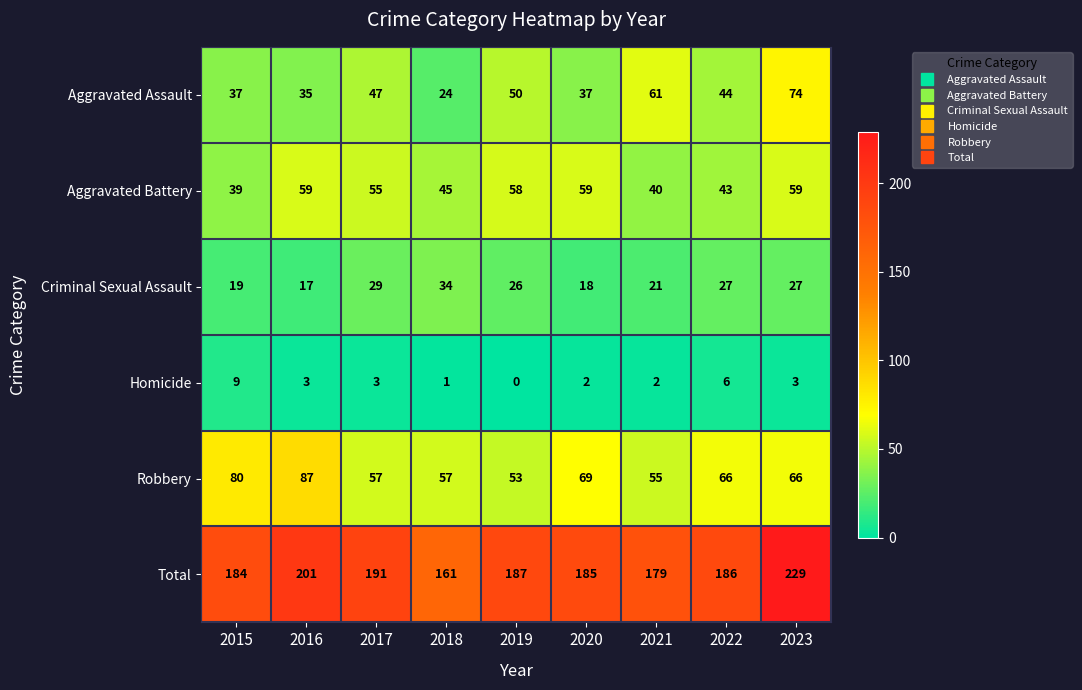

At which label does Aggravated Battery first exceed 55?

2016